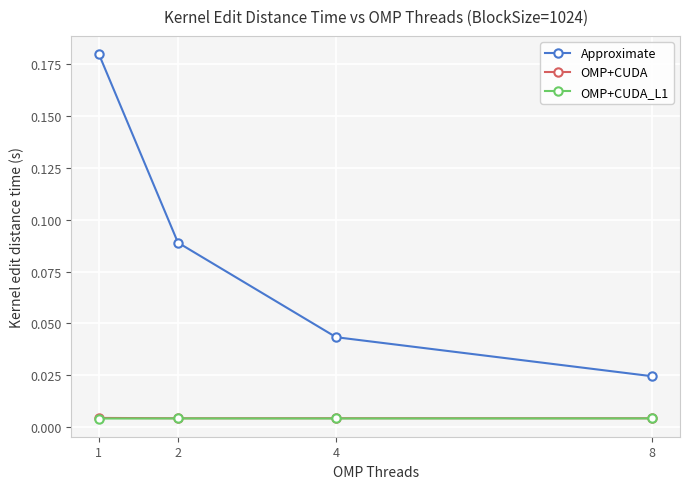

Between 1 and 4, which series saw the biggest shift?

Approximate